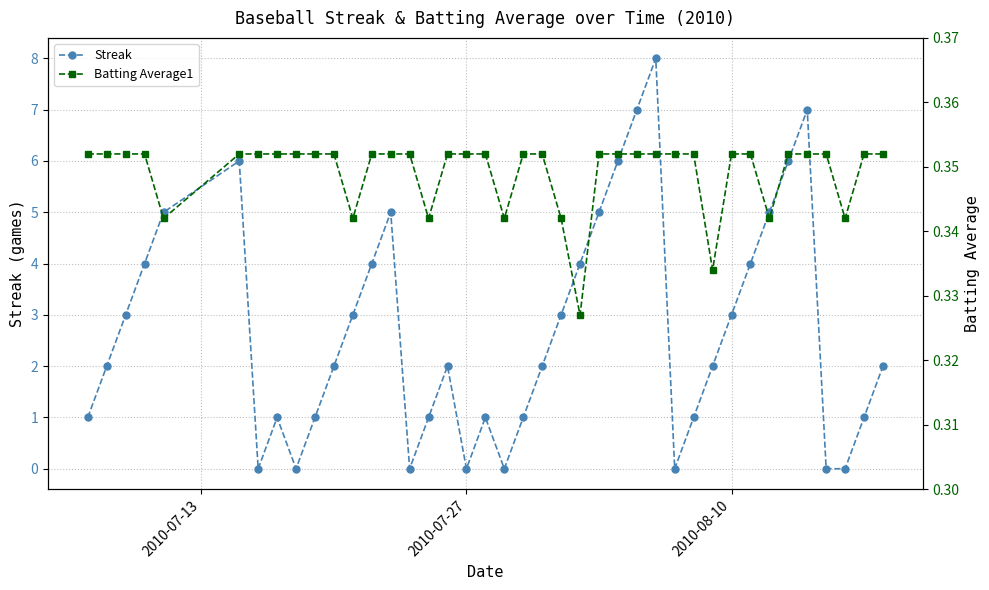

In Streak, how many points are higher than both neighbors (excluding endpoints)?

7